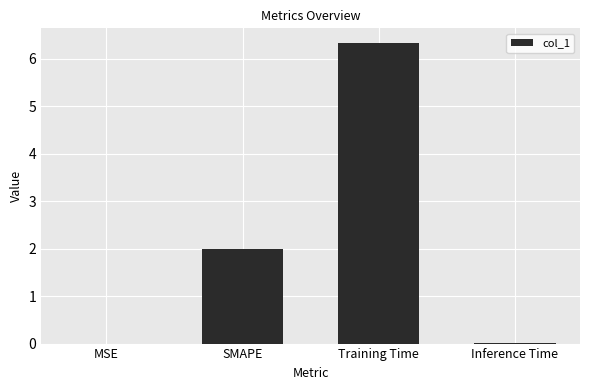

How many categories are shown in the chart?

4